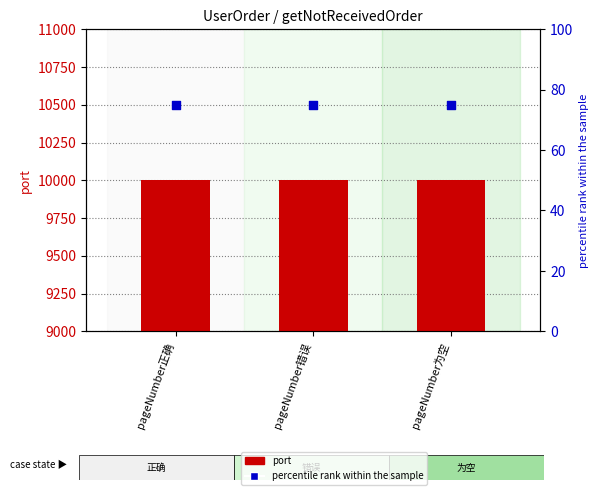

What is the total value across all series at pageNumber正确?

10075